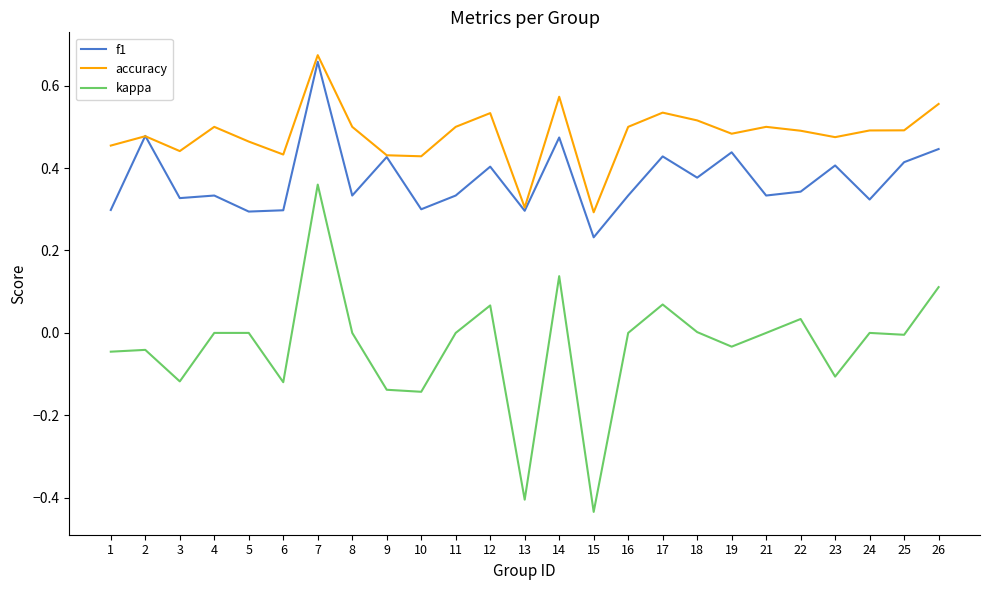

Rank the series by their average value, from lowest to highest.

kappa, f1, accuracy